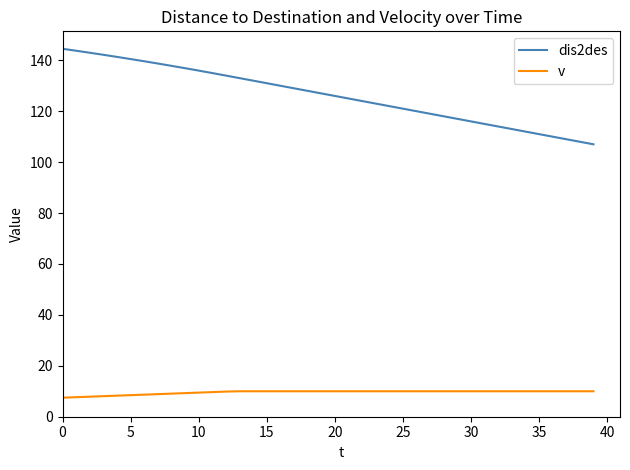

Rank the series by their average value, from highest to lowest.

dis2des, v